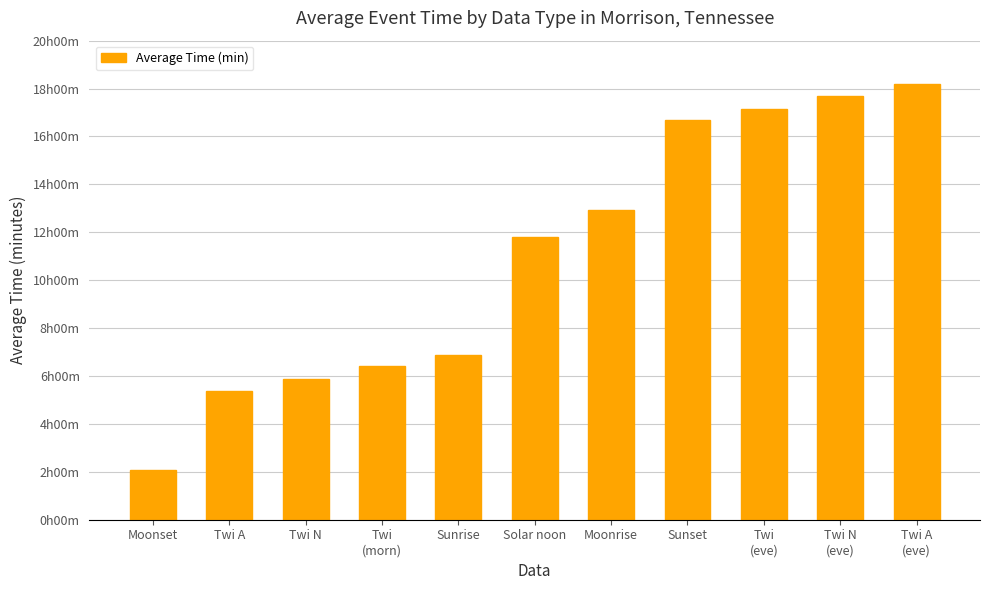

Does the chart contain any negative values?

No